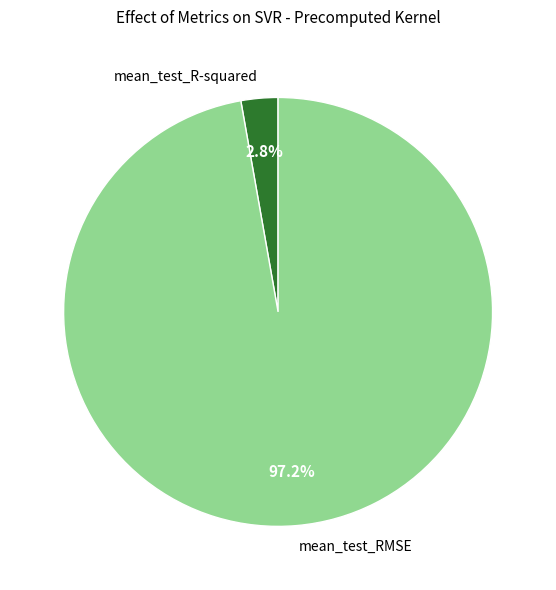

True or false: mean_test_R-squared accounts for 10% of the total.

False